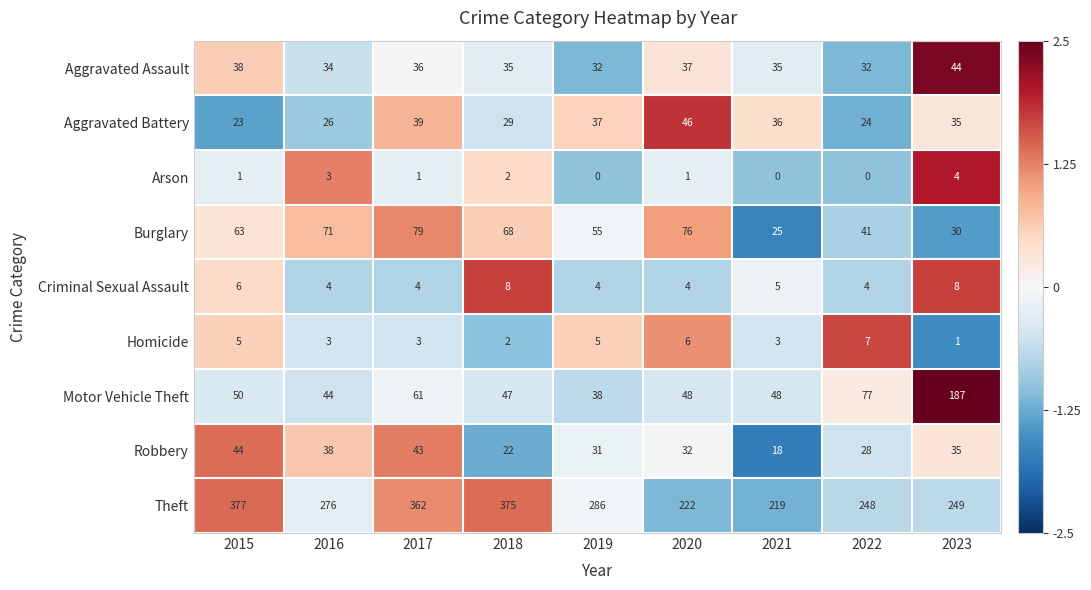

The Homicide series shows 9 at 2020. True or false?

False